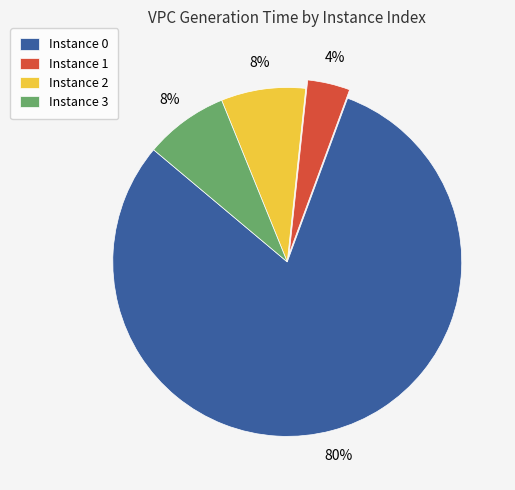

Which category has the smallest portion of the pie?

Instance 1